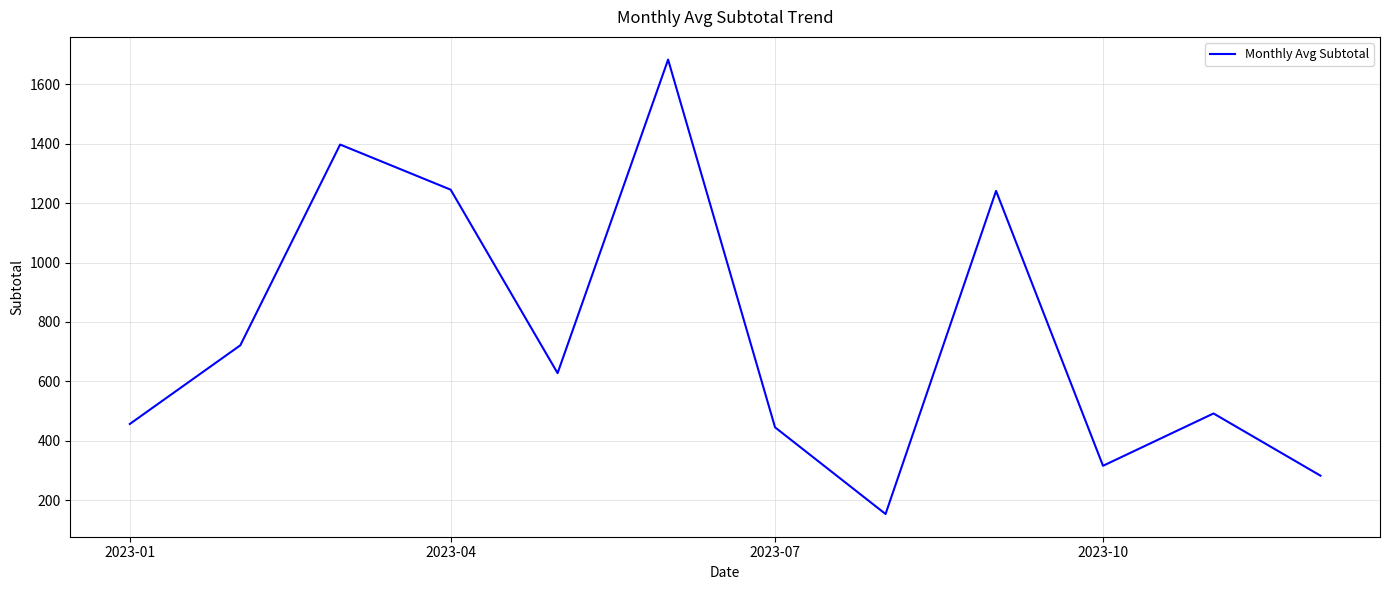

How many lines are shown in the chart?

1